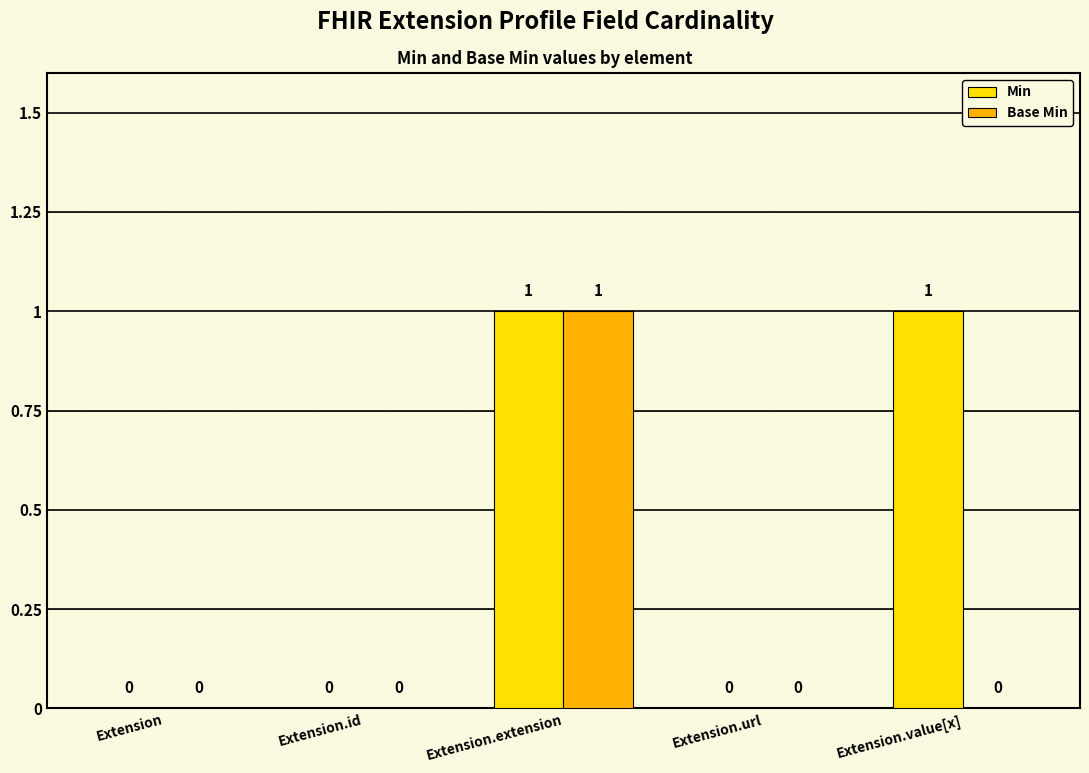

Which series has the largest total across all categories?

Min